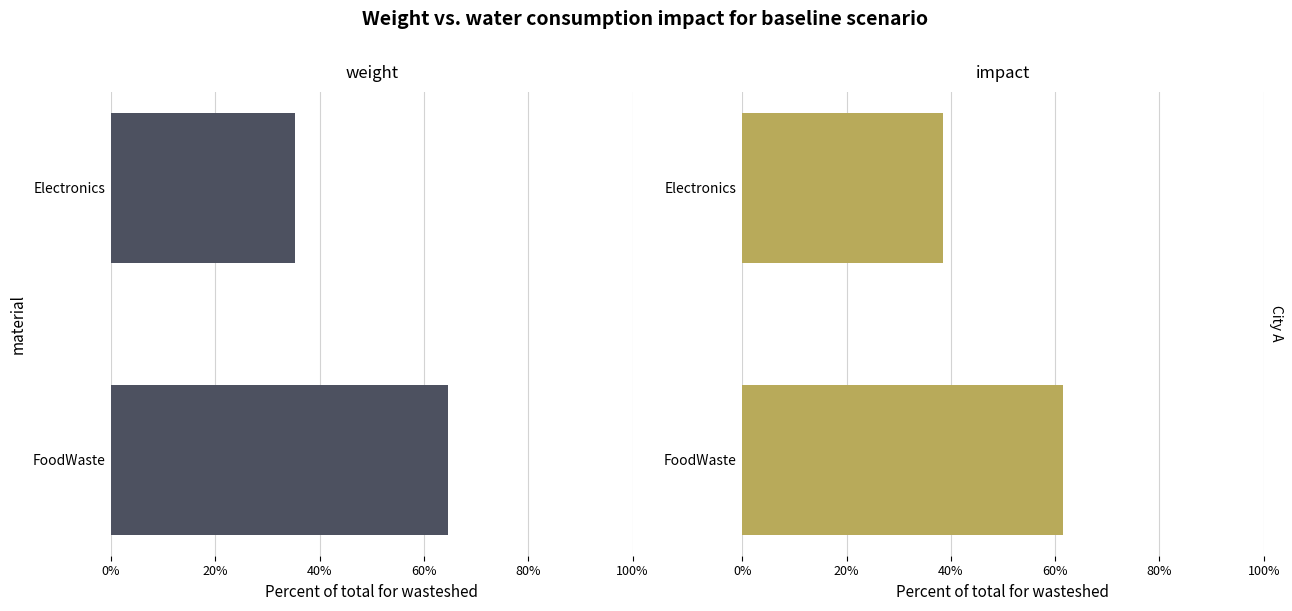

What are all the series names shown in the legend?

weight, impact